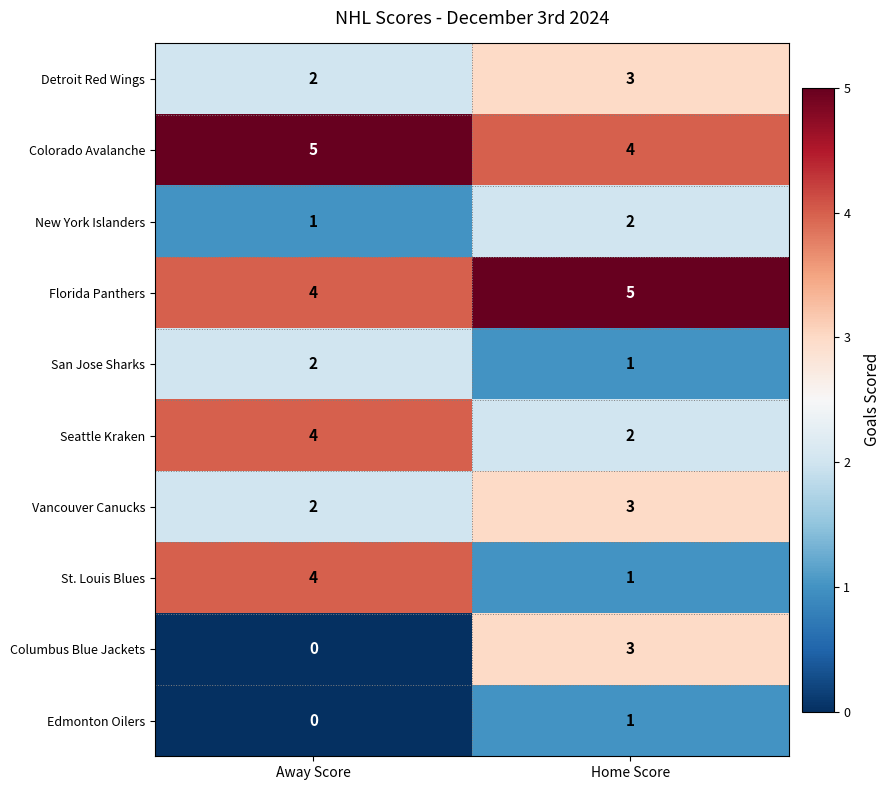

Reading left to right, what are all the values shown in this chart?

Detroit Red Wings: Away Score=2	Home Score=3
Colorado Avalanche: Away Score=5	Home Score=4
New York Islanders: Away Score=1	Home Score=2
Florida Panthers: Away Score=4	Home Score=5
San Jose Sharks: Away Score=2	Home Score=1
Seattle Kraken: Away Score=4	Home Score=2
Vancouver Canucks: Away Score=2	Home Score=3
St. Louis Blues: Away Score=4	Home Score=1
Columbus Blue Jackets: Away Score=0	Home Score=3
Edmonton Oilers: Away Score=0	Home Score=1